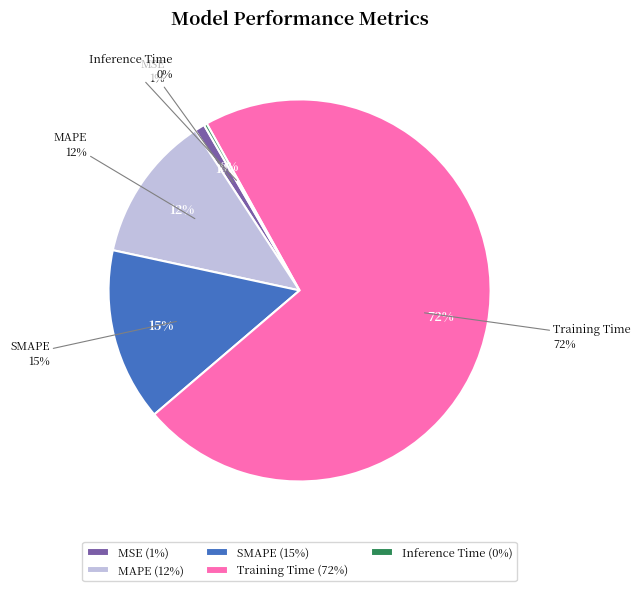

To the nearest percent, what is the combined percentage of SMAPE and Training Time?

86%